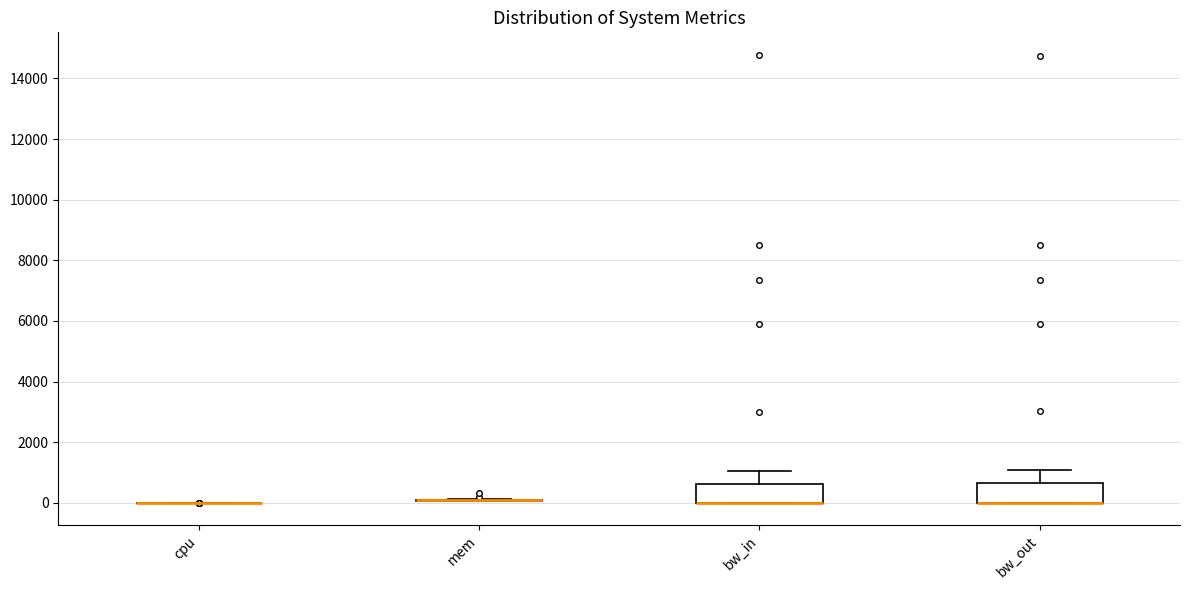

Where is the upper edge of the box for bw_in on the y-axis? The values are not printed on the chart, so give them approximately, as read against the axis.

600